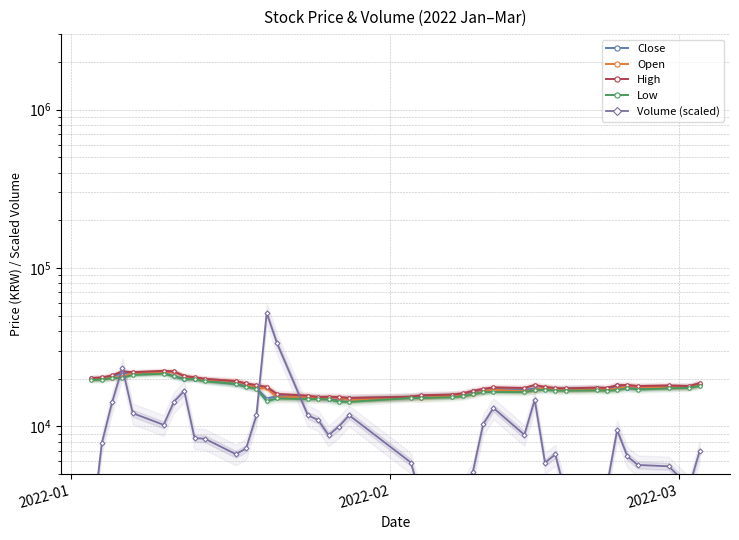

What are all the series names shown in the legend?

Close, Open, High, Low, Volume (scaled)